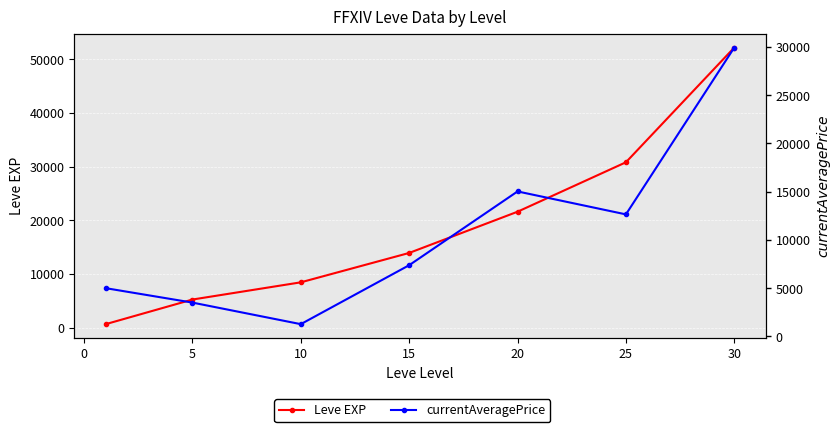

Count the number of data series in this chart.

2